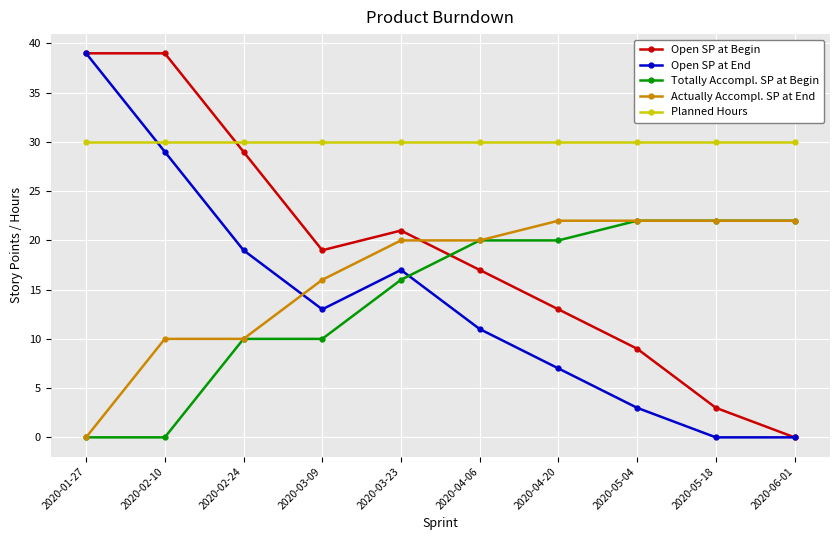

Rank the series at 2020-03-23 from highest to lowest value.

Planned Hours, Open SP at Begin, Actually Accompl. SP at End, Open SP at End, Totally Accompl. SP at Begin